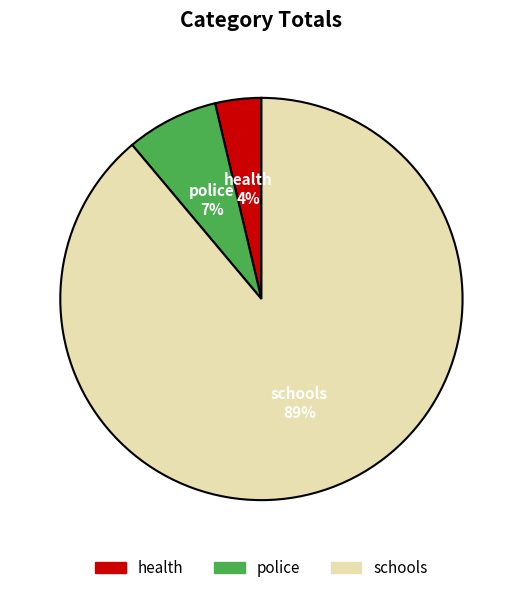

Do health and schools together represent more than half of the pie?

Yes